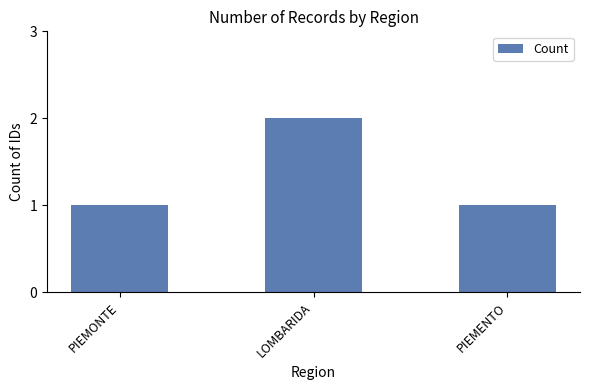

What is the label of the 2nd bar from the right?

LOMBARIDA